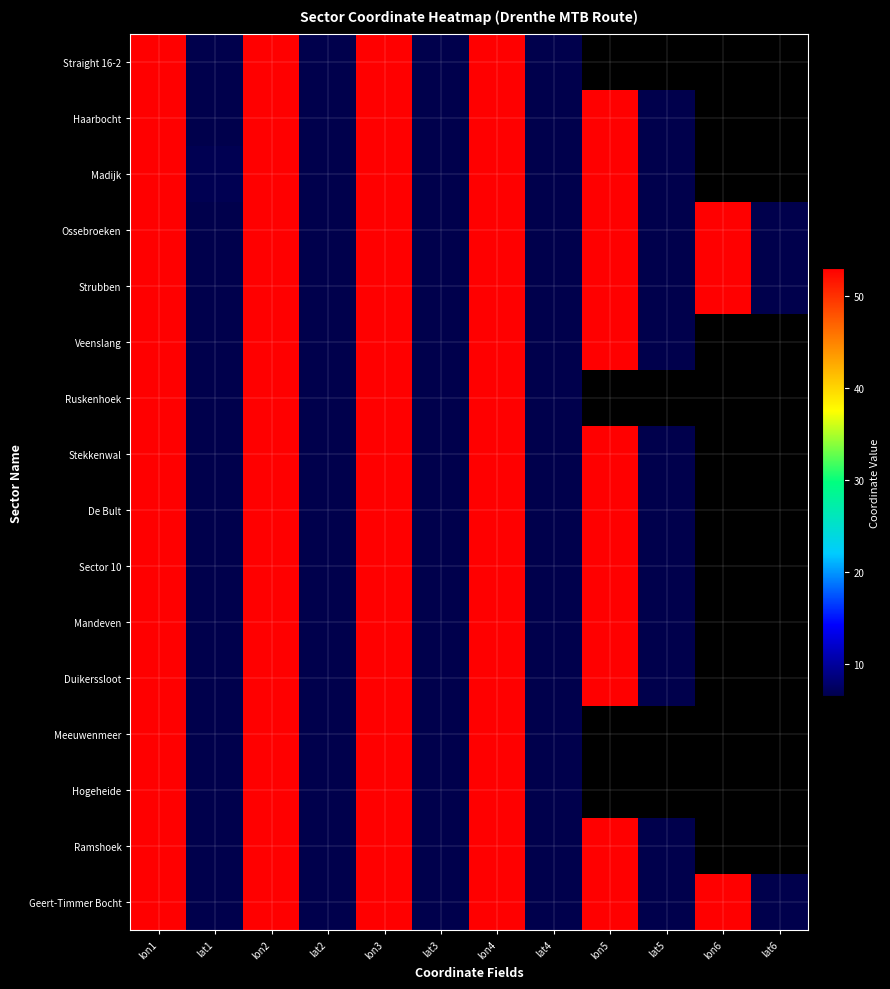

List the labels in order of Geert-Timmer Bocht value, smallest first.

lat1, lat3, lat2, lat6, lat4, lat5, lon1, lon2, lon6, lon3, lon5, lon4